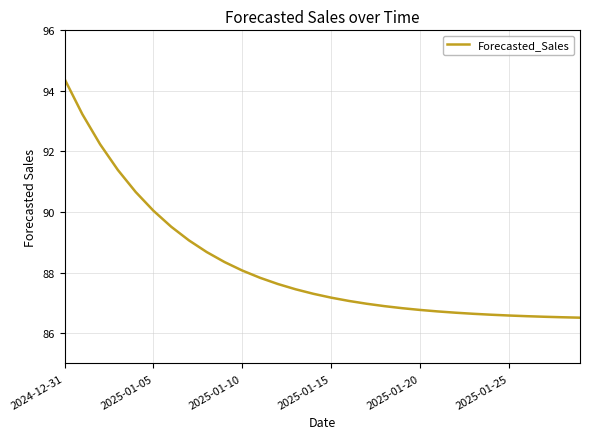

What is the maximum value shown in the chart?

94.4